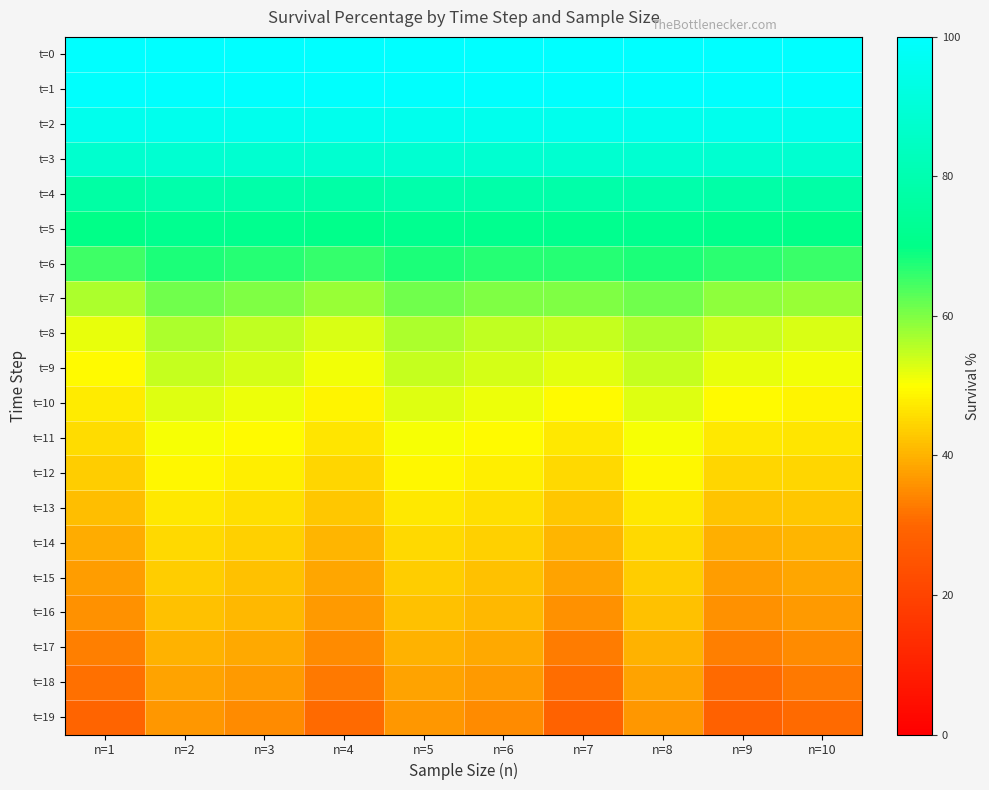

At how many categories does at least one series exceed 79?

10